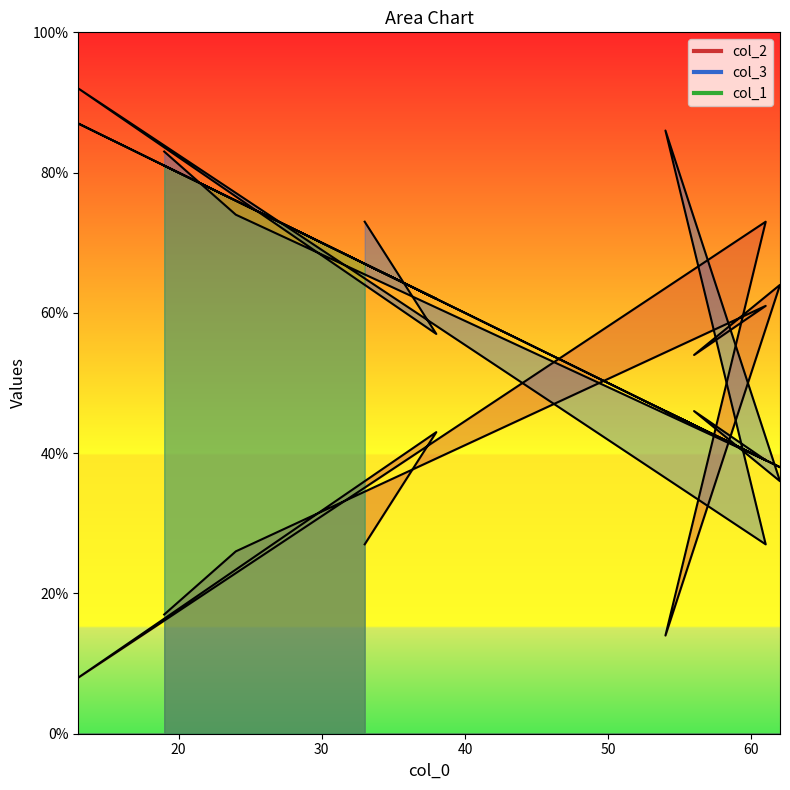

What is the difference between the col_2 values at 33 and 61?

34